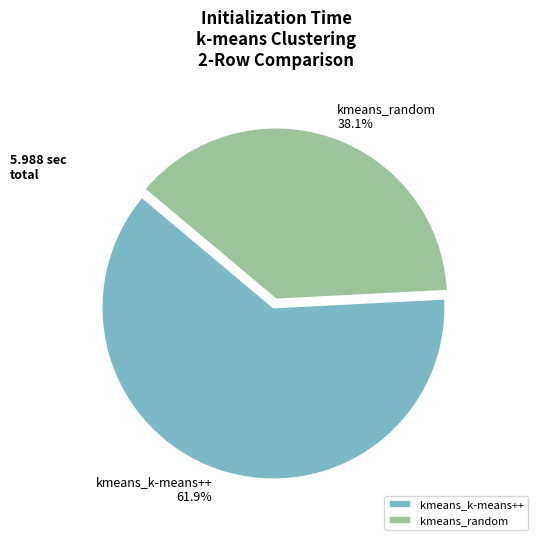

True or false: kmeans_random accounts for 38% of the total.

True